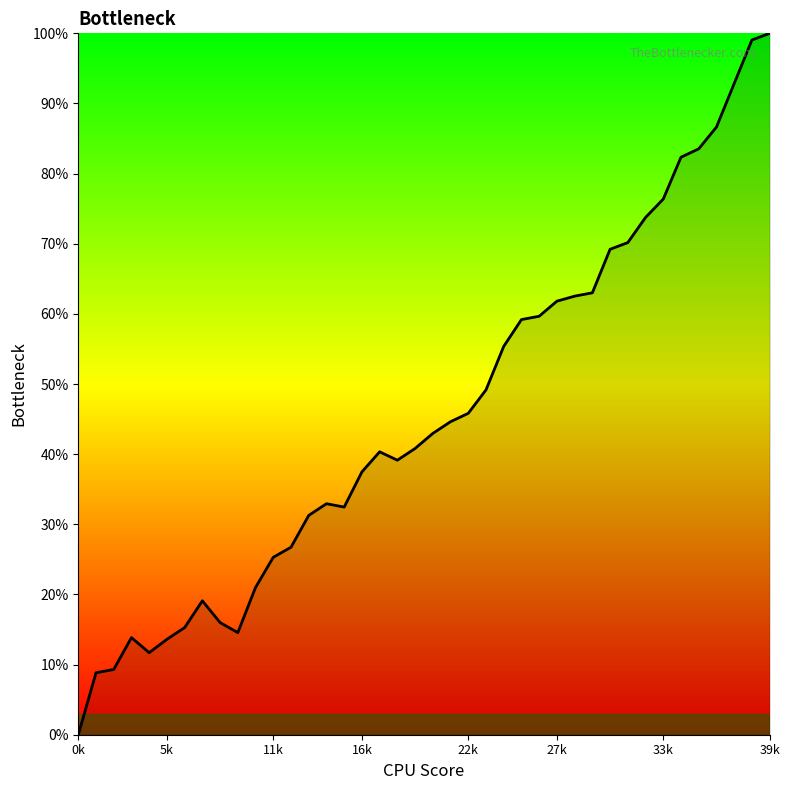

What is the difference between the maximum and minimum values?

100.0